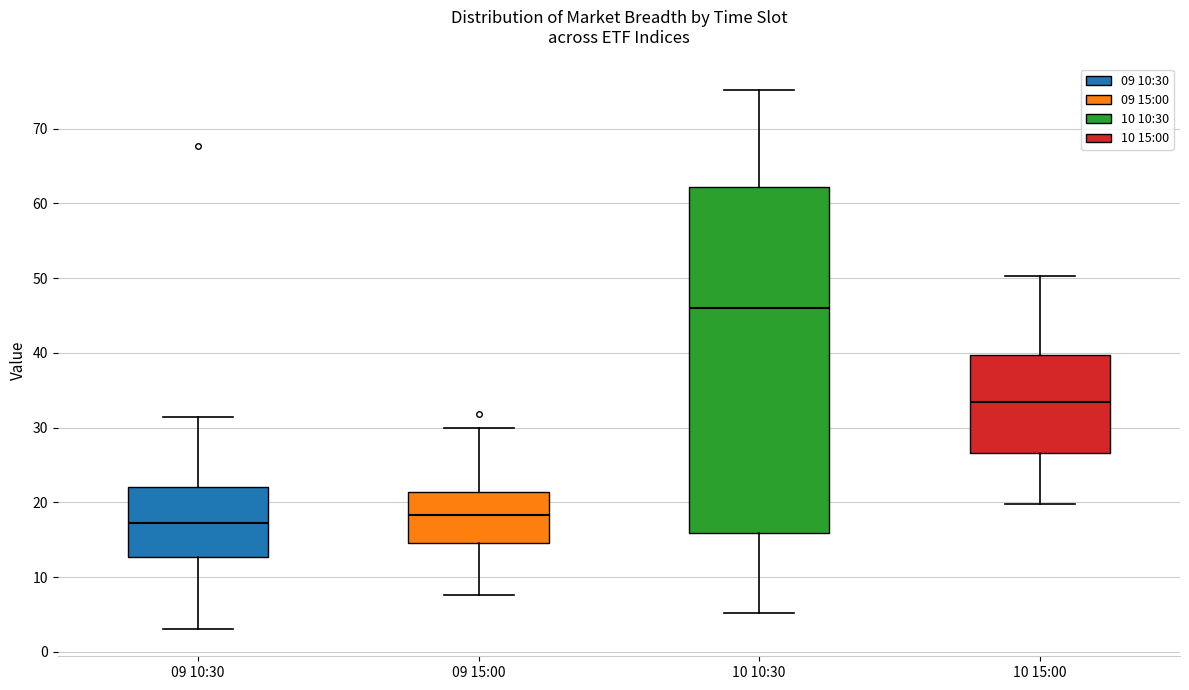

Where does the median line of the box for 09 15:00 sit on the y-axis? The values are not printed on the chart, so give them approximately, as read against the axis.

18